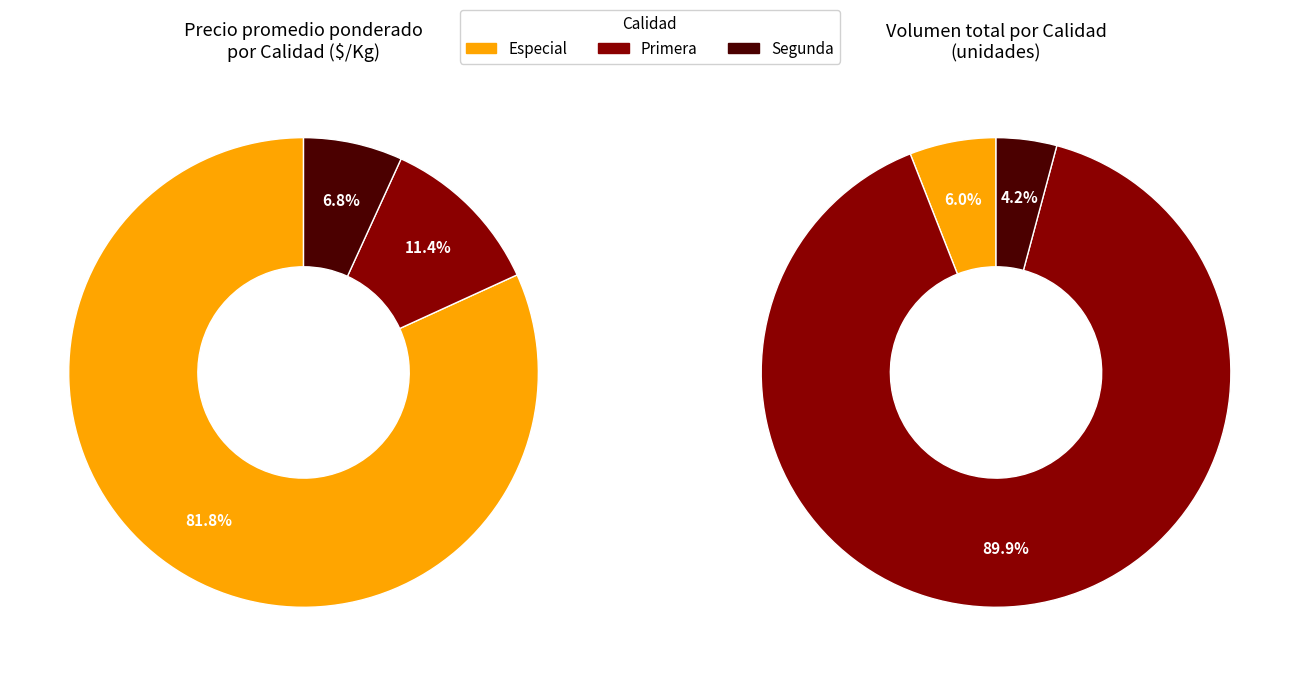

To the nearest percent, what is the difference between the Primera and Segunda slice percentages?

5%